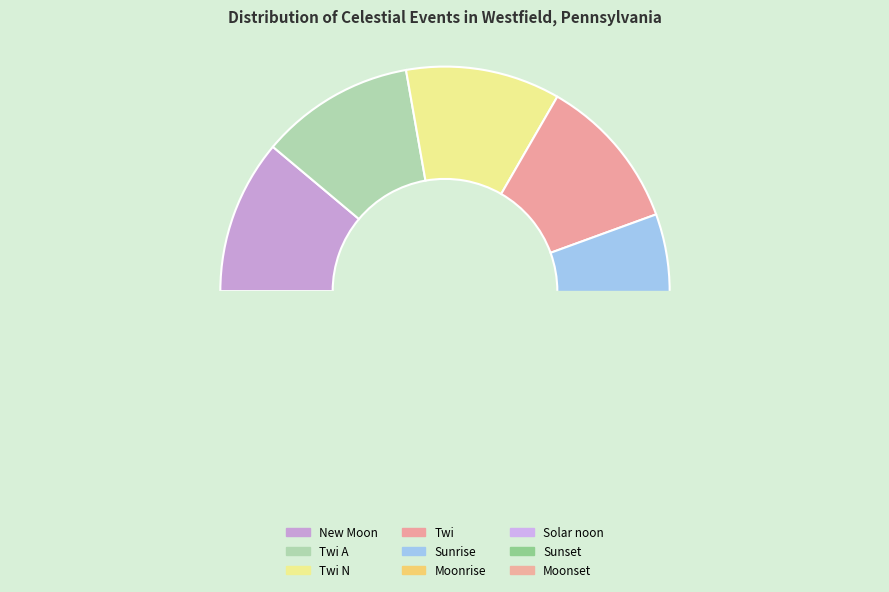

How many slices are in this pie chart?

9